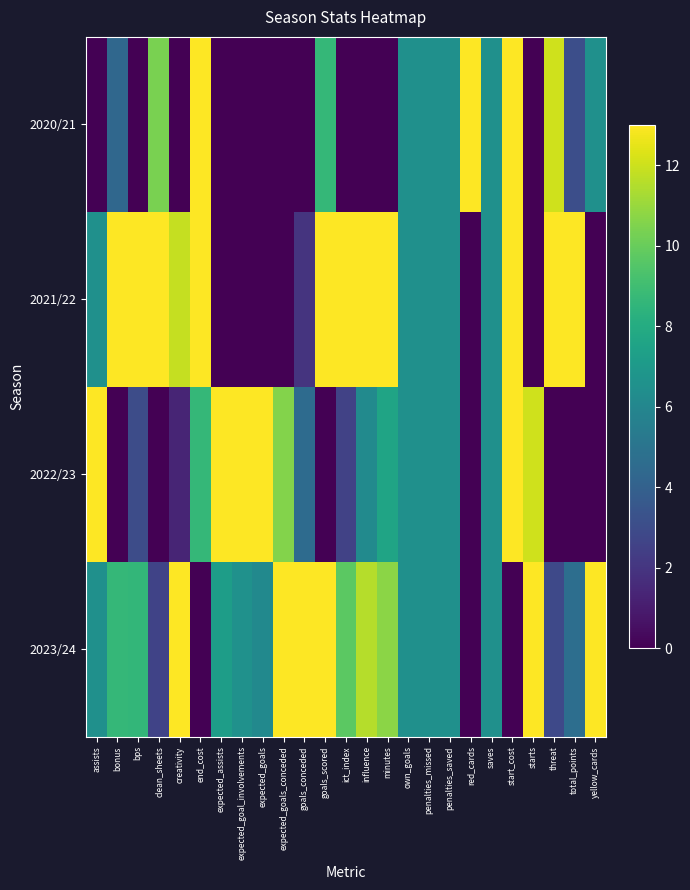

Which series has the widest spread of values?

2020/21